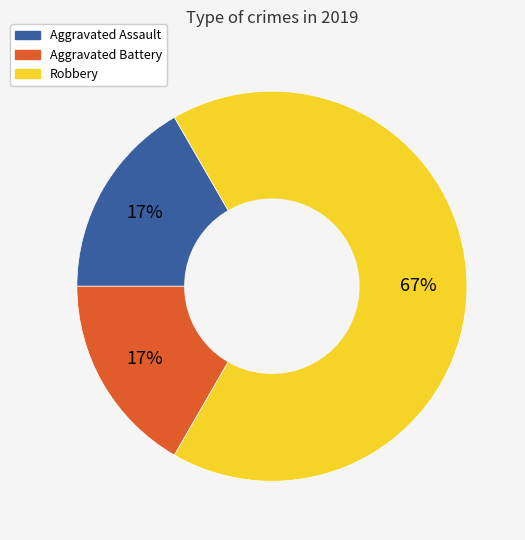

The Aggravated Assault slice represents 4% of the pie. True or false?

False